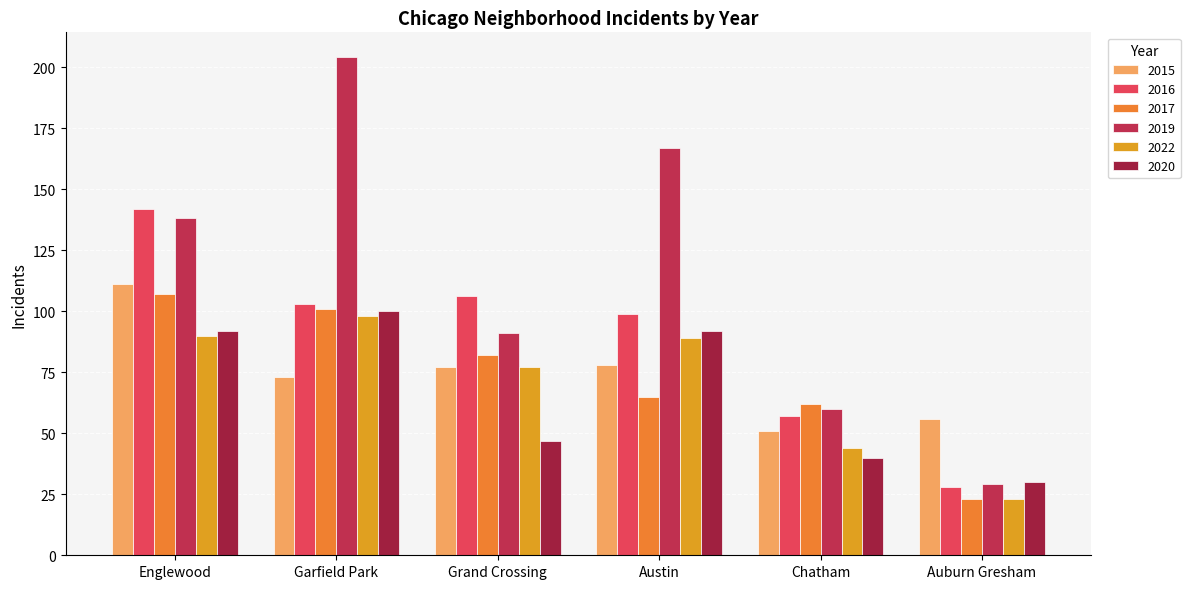

What is the difference between the 2015 values at Englewood and Garfield Park?

38